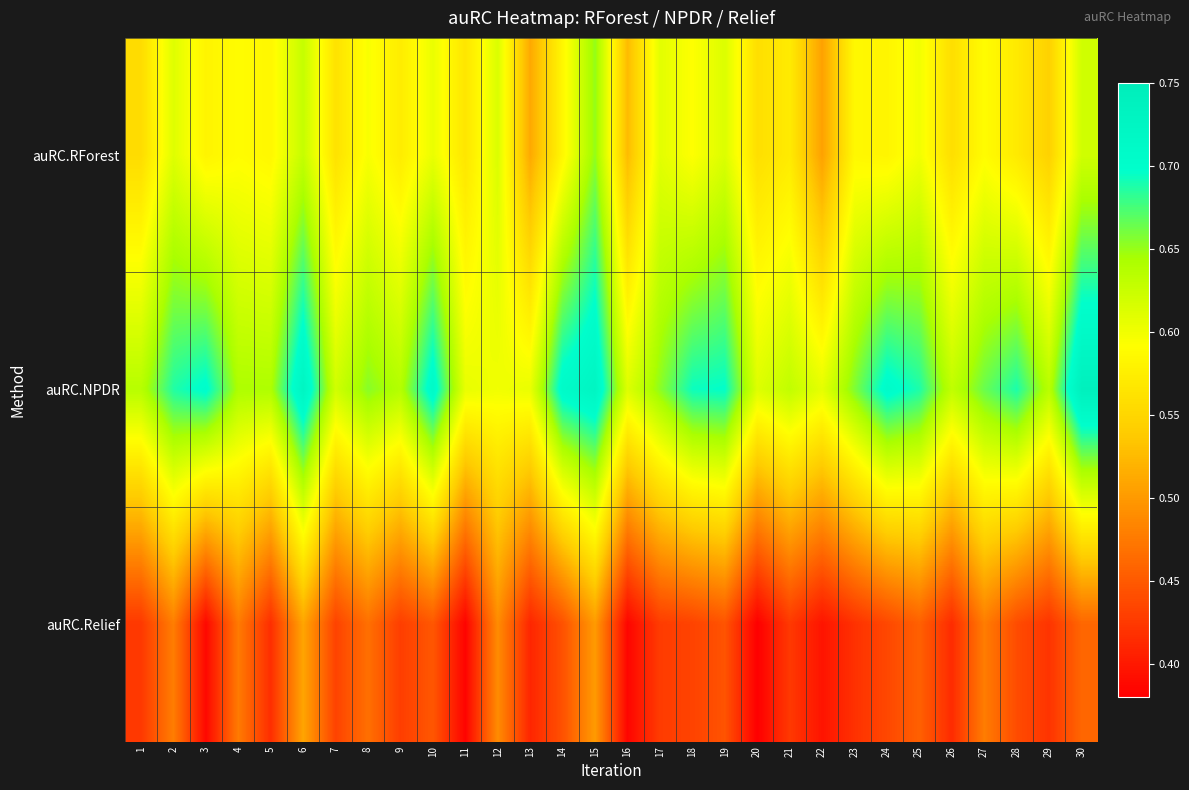

What is the spread (max minus min) of values at 11?

0.2